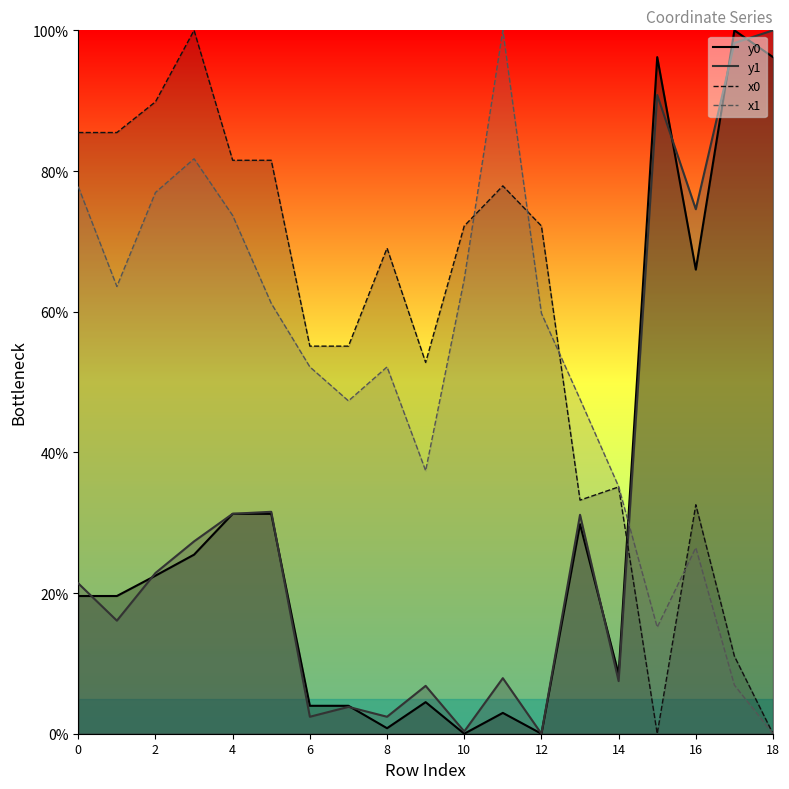

The value of y0 at 17 is 100.0. True or false?

True